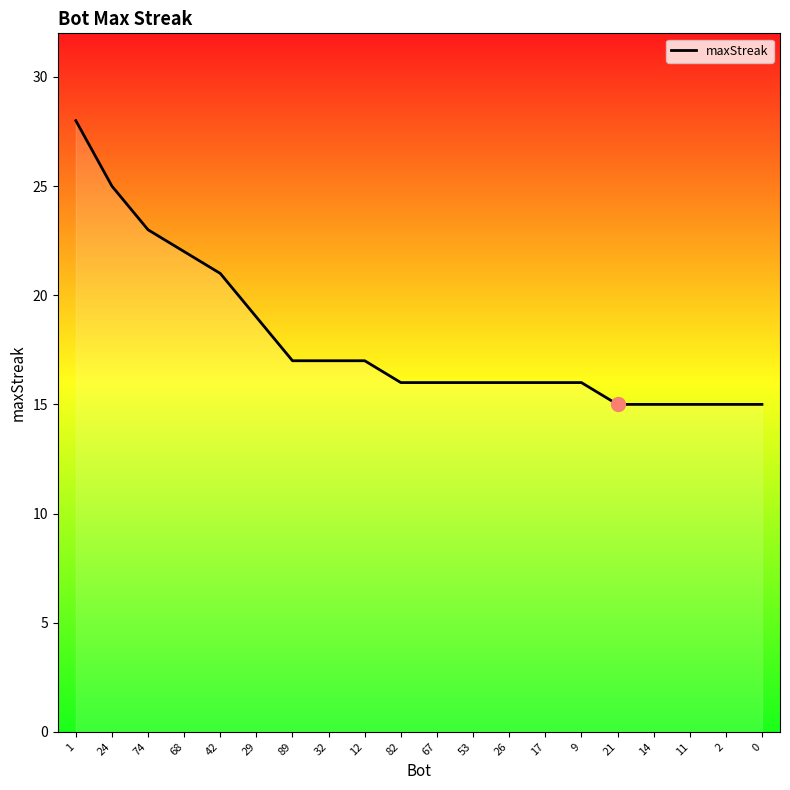

Is this an area chart (filled region under the line)?

No